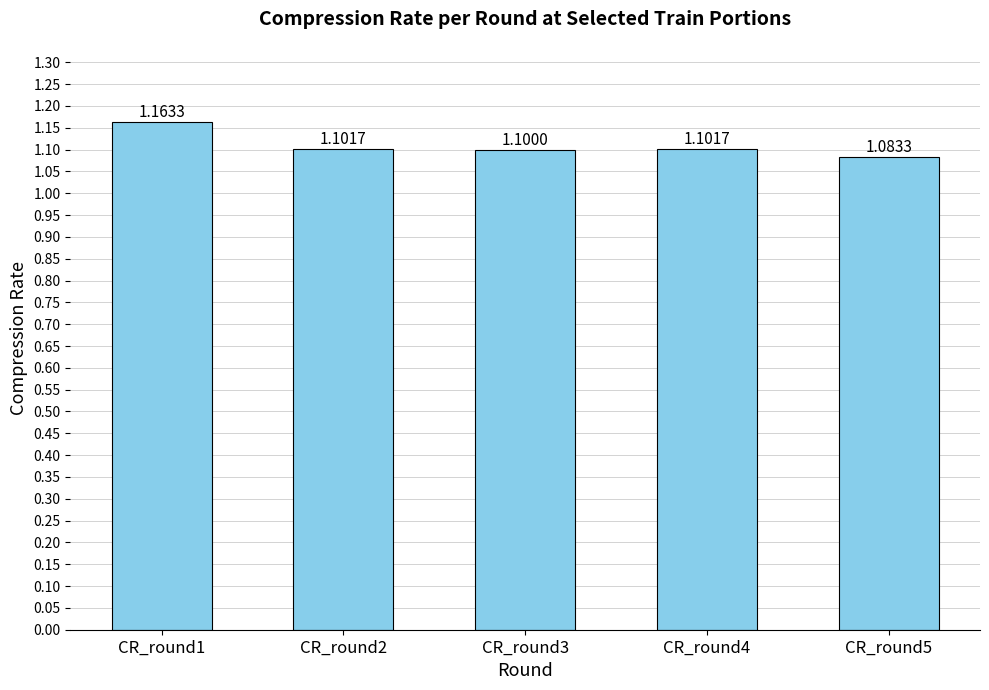

What is the difference between the maximum and minimum values?

0.1